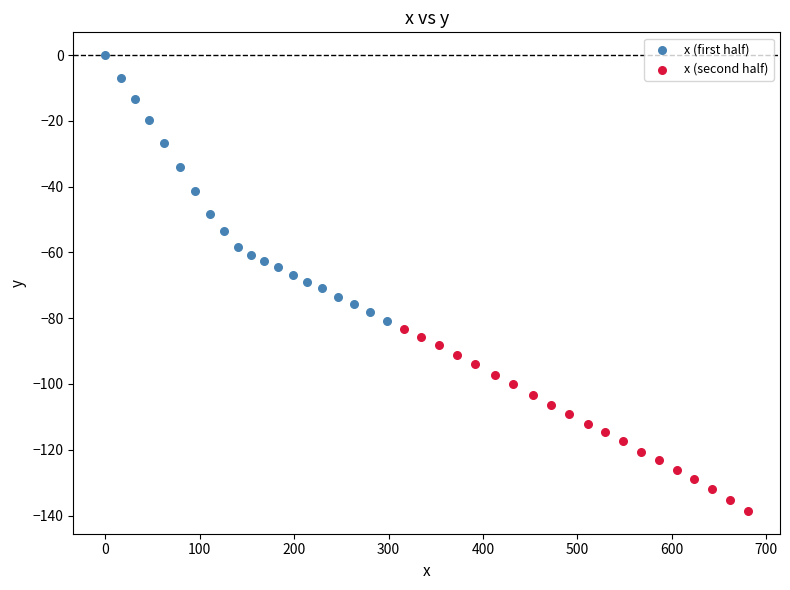

Which series has the largest Y range (max minus min)?

x (first half)